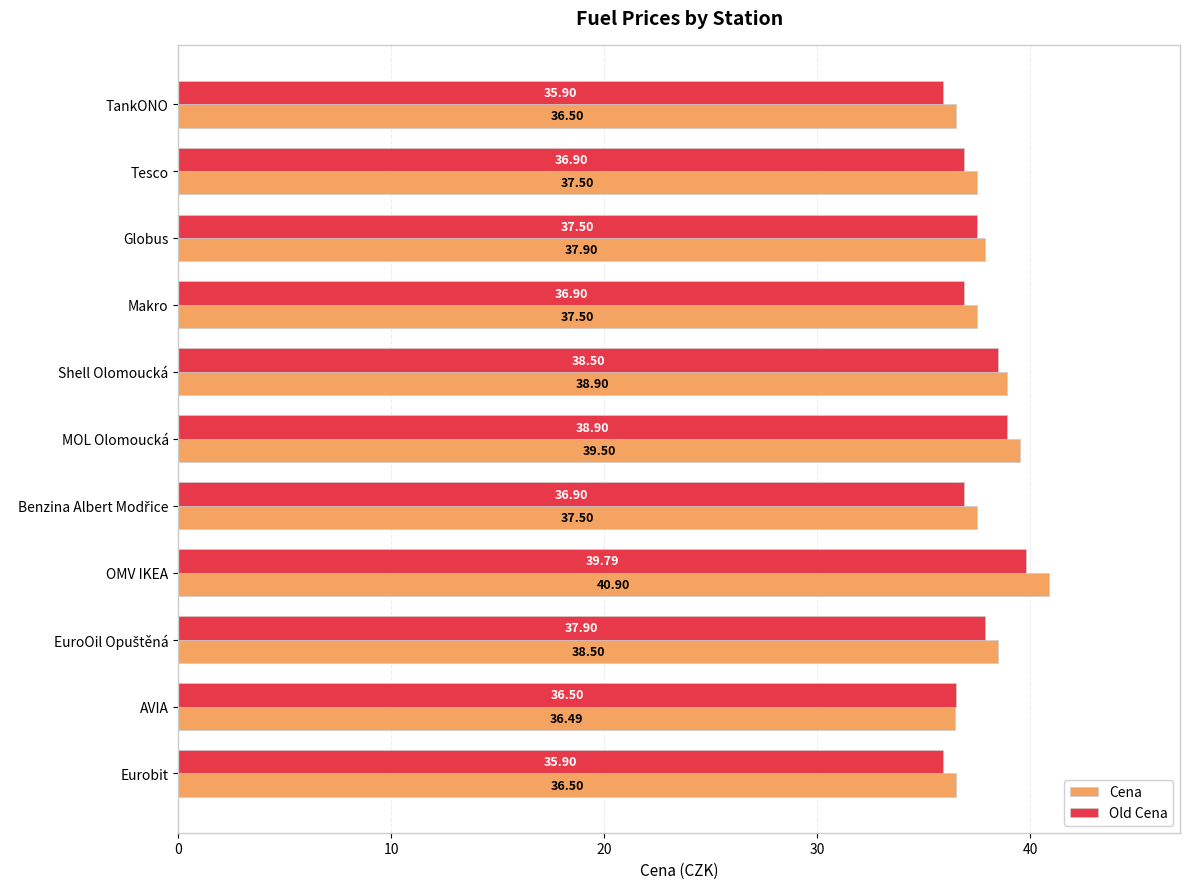

Where is Cena nearest to the value 38?

Globus